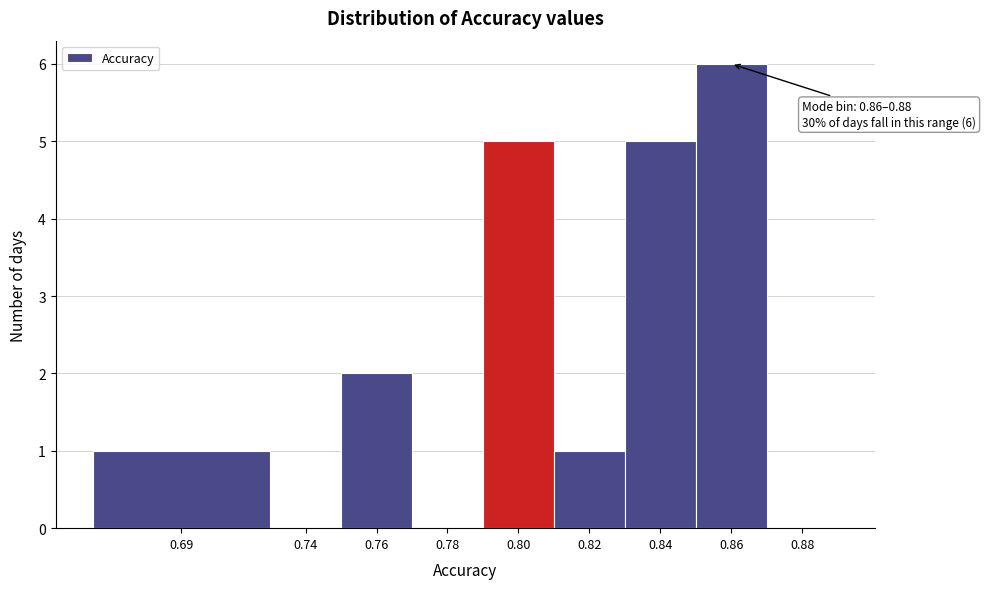

Reading right to left, list all the values displayed in this chart.

0.88=0	0.86=6	0.84=5	0.82=1	0.80=5	0.78=0	0.76=2	0.74=0	0.69=1